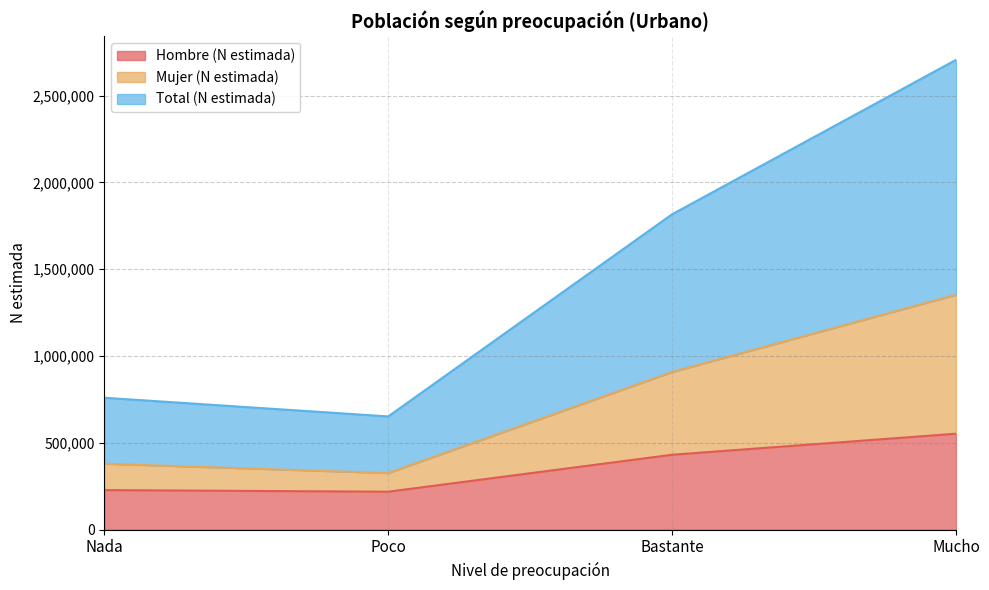

At how many categories does at least one series exceed 871081?

2